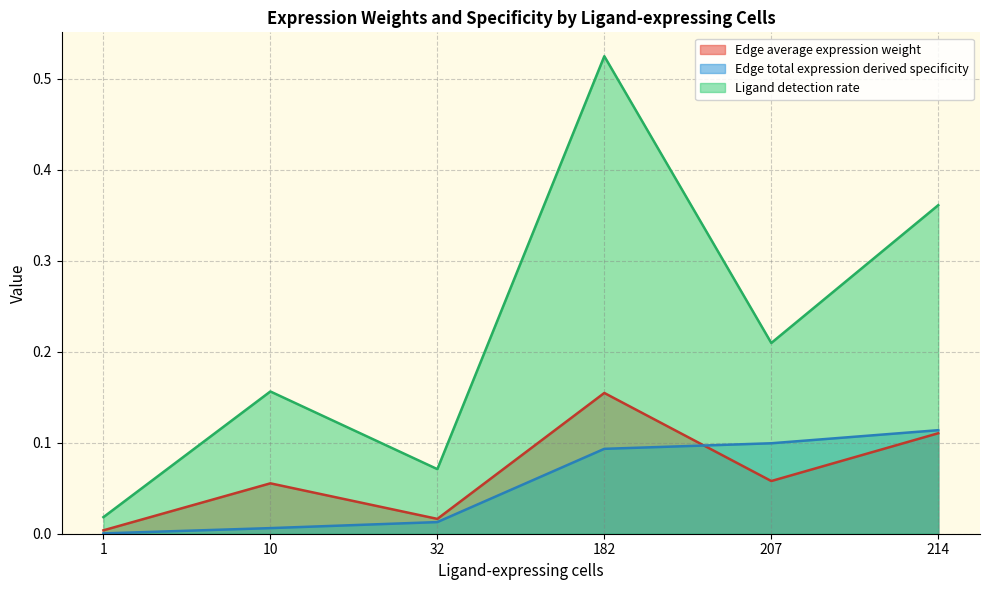

True or false: Edge average expression weight has a value of 0.0 at 1.

True